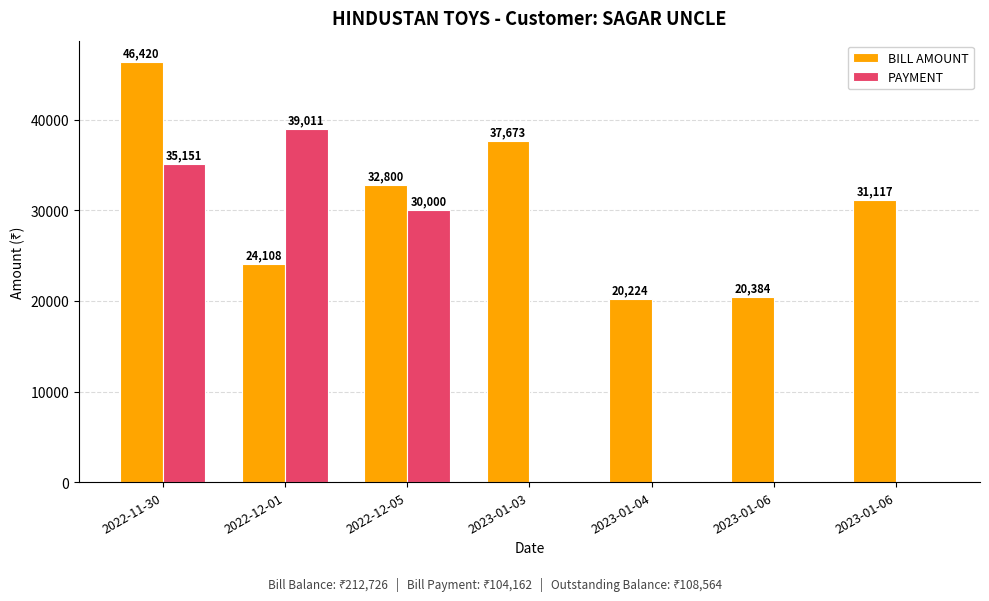

How many positive values does the PAYMENT series have?

3